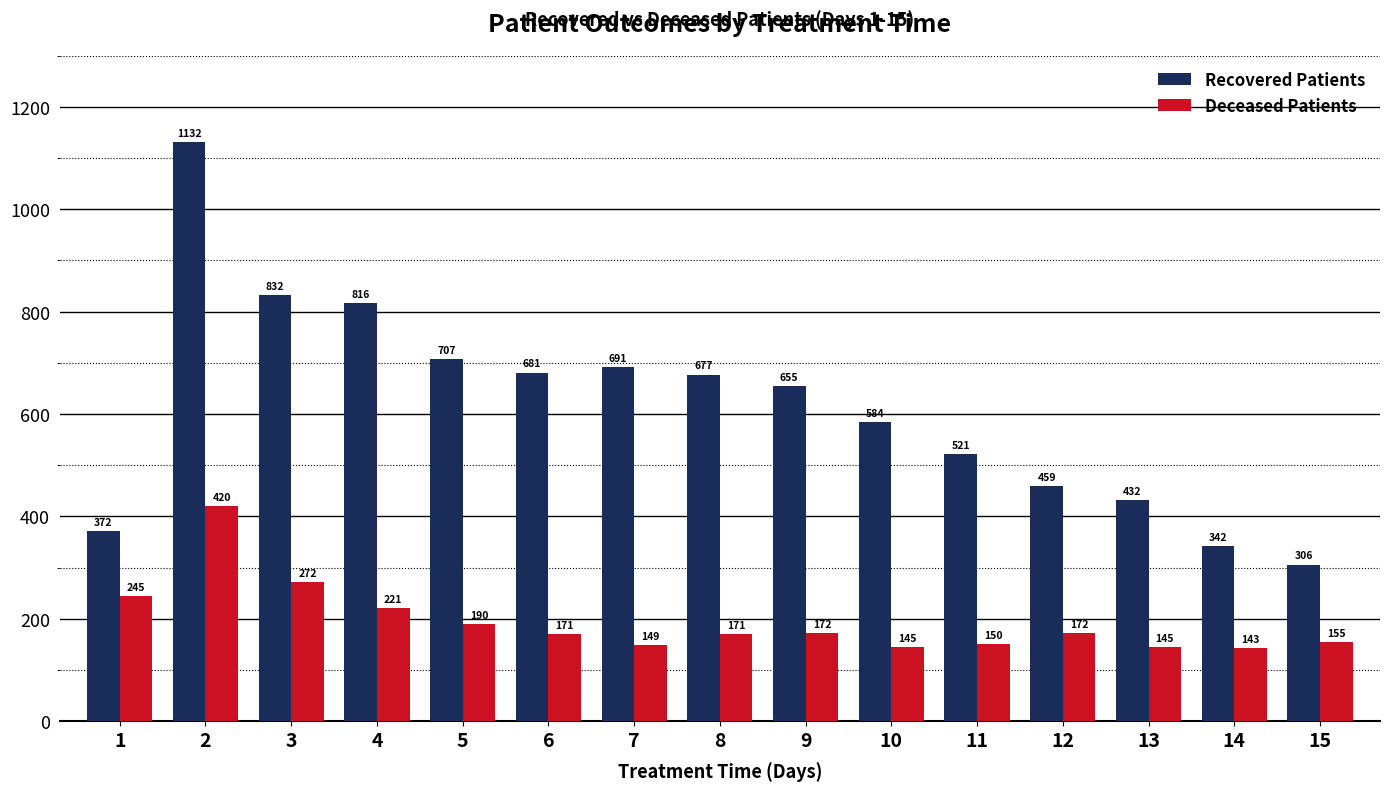

What is the sum of all Deceased Patients values?

2921